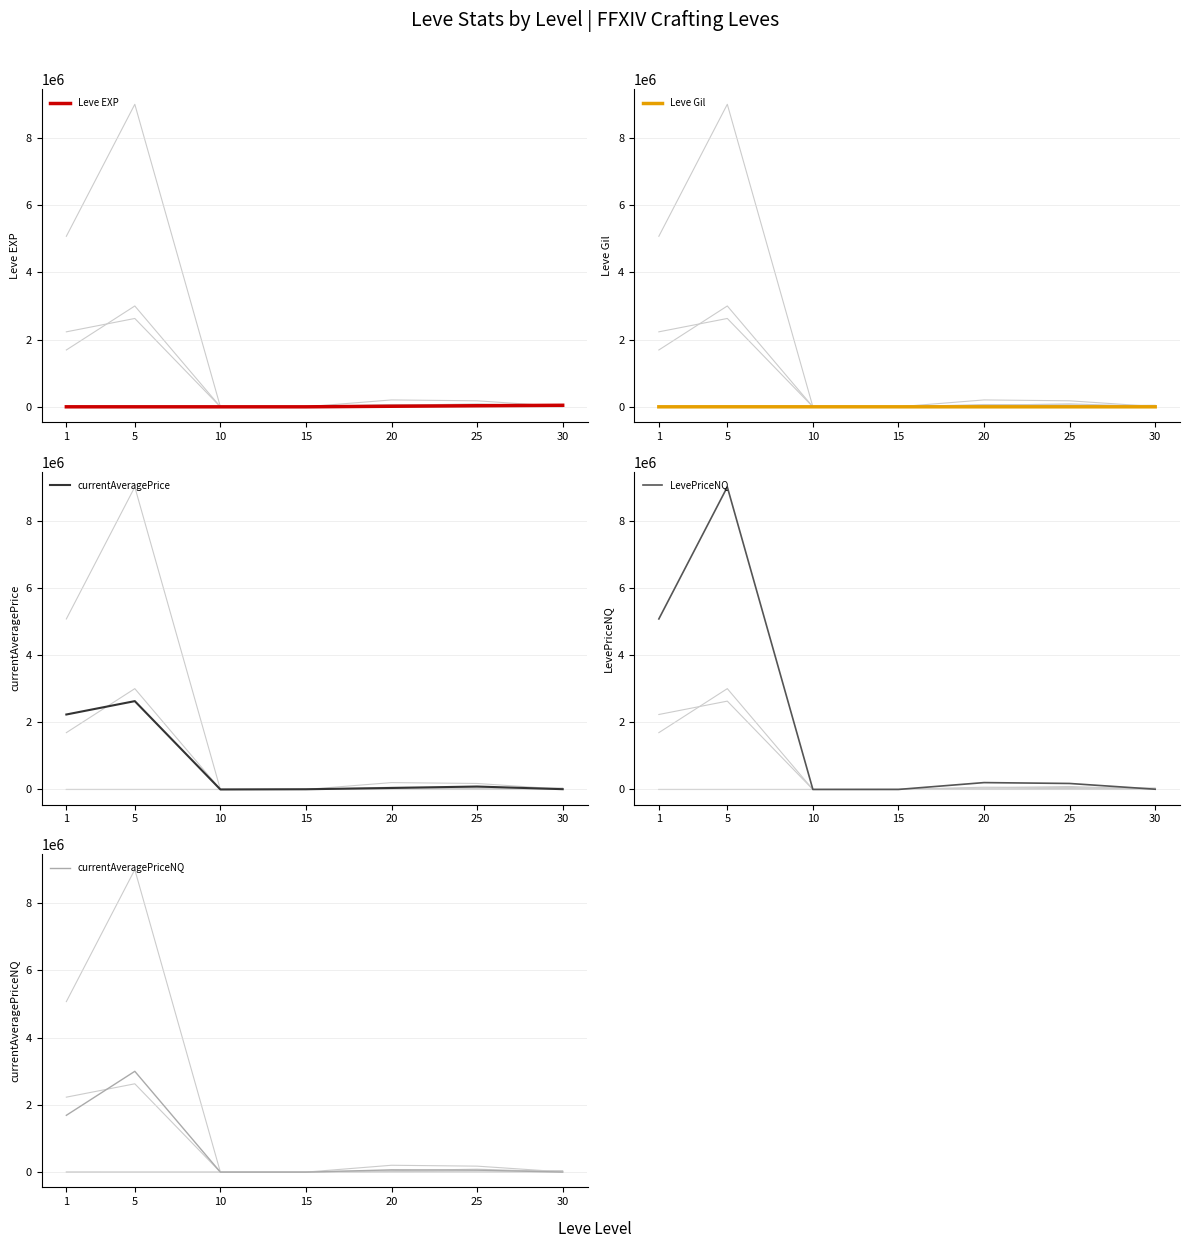

True or false: currentAveragePrice and currentAveragePriceNQ intersect in this chart.

True